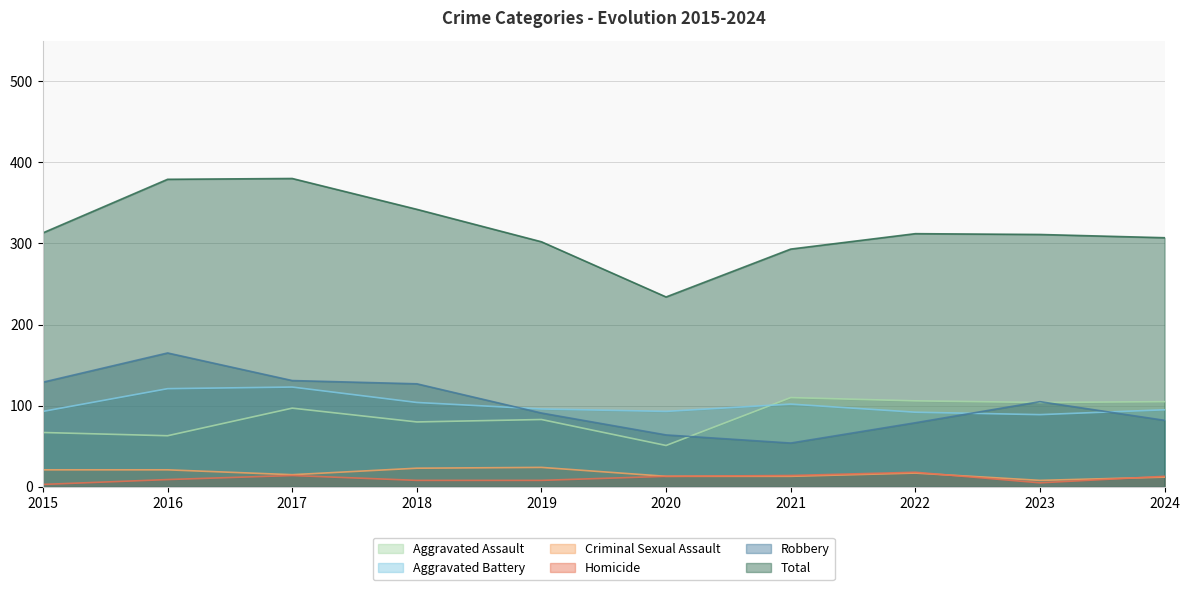

How many values in the Aggravated Assault series exceed 97?

4